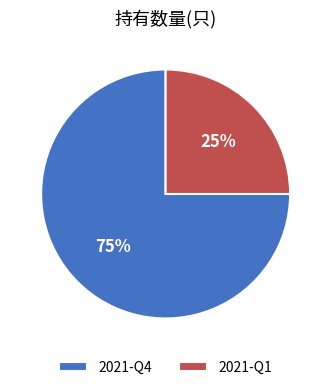

Do 2021-Q4 and 2021-Q1 together represent more than half of the pie?

Yes